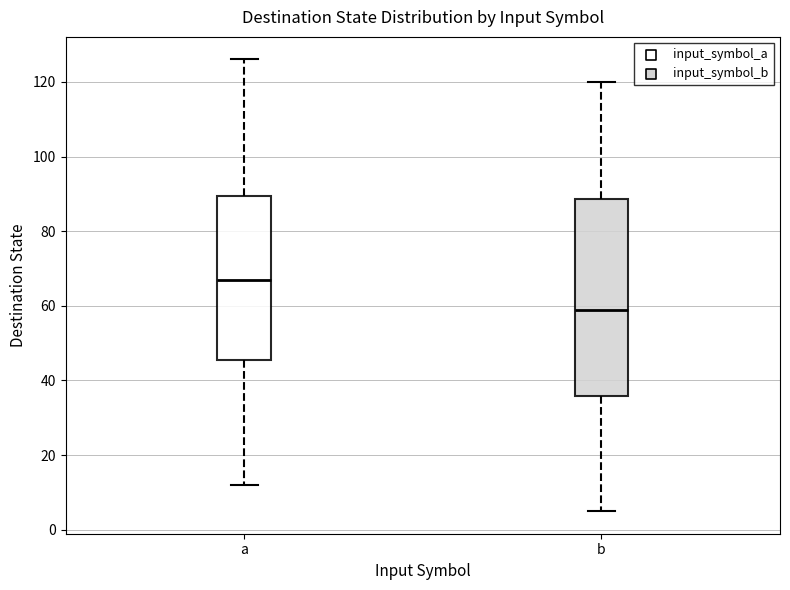

Which box is the tallest, from its lower edge to its upper edge?

b